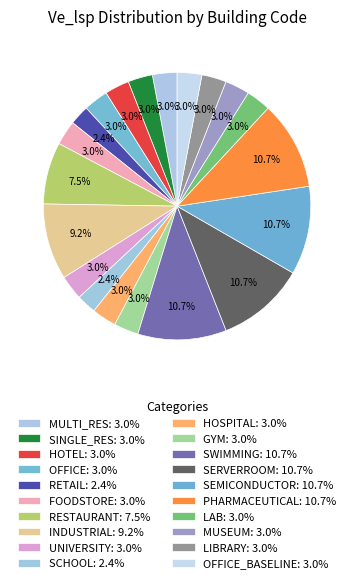

To the nearest percent, what is the difference between the largest and smallest slice percentages?

8%